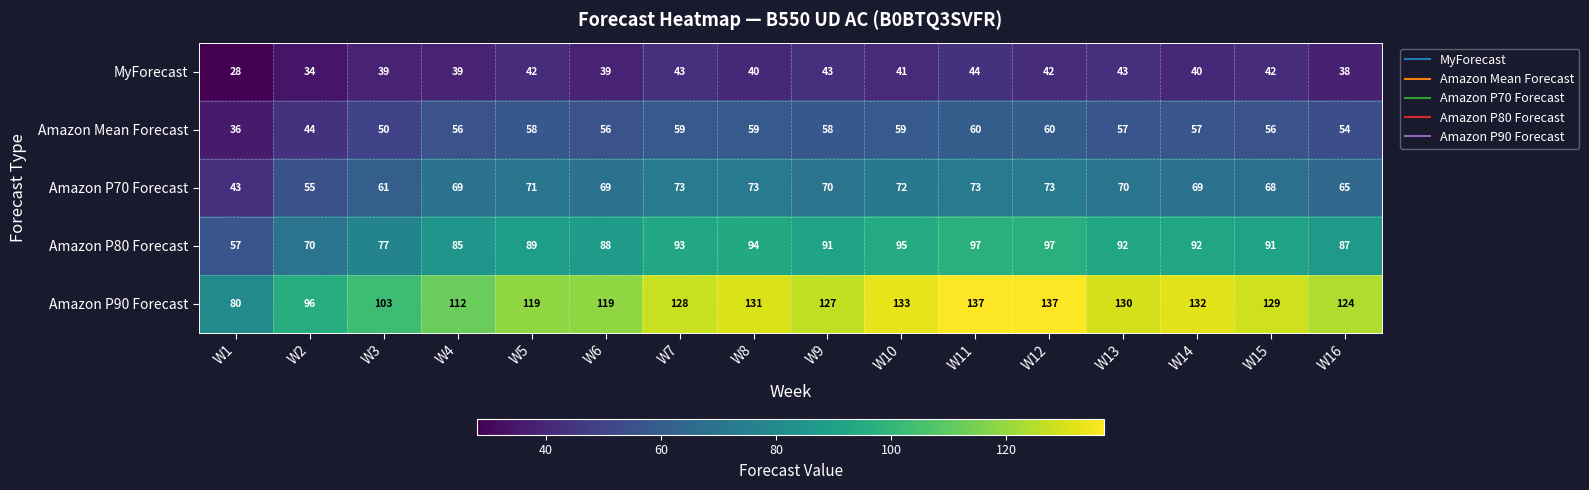

The value of Amazon P70 Forecast at W9 is 32. True or false?

False